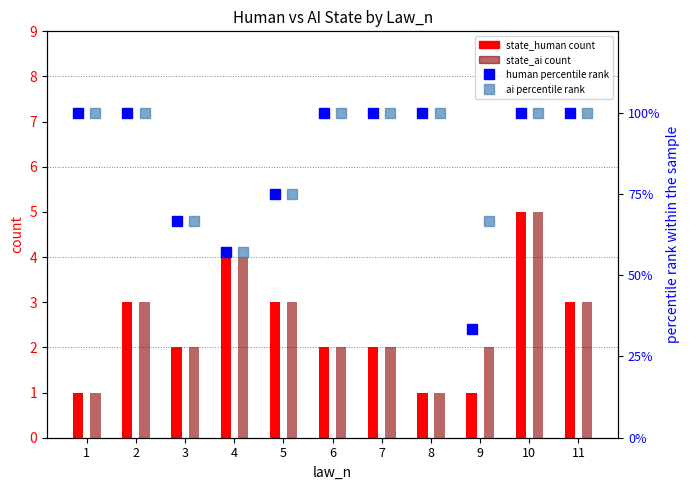

What is the approximate value of ai percentile rank at 4?

57.1